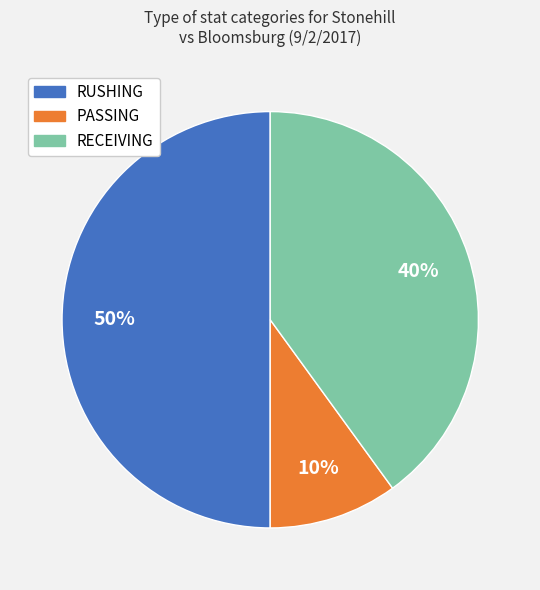

Does RECEIVING represent more than half of the total?

No